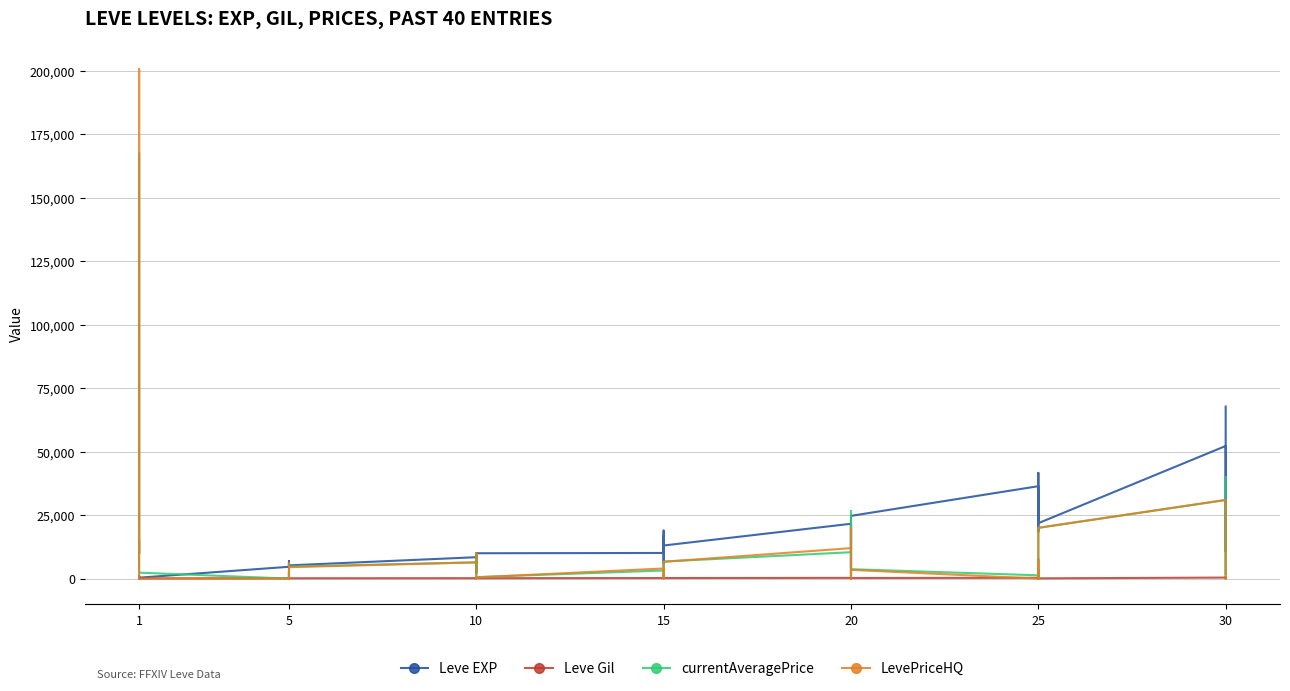

What is the value of the Leve Gil point at the 5th from the left?

112